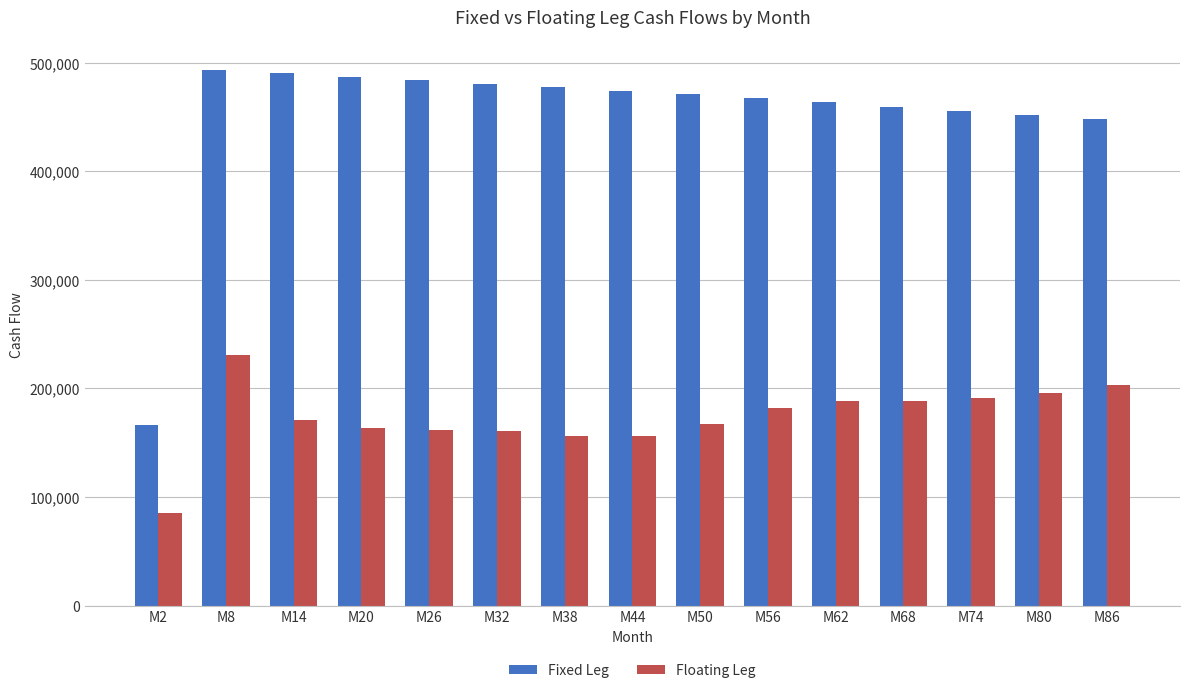

At which category is the sum across all series the highest?

M8